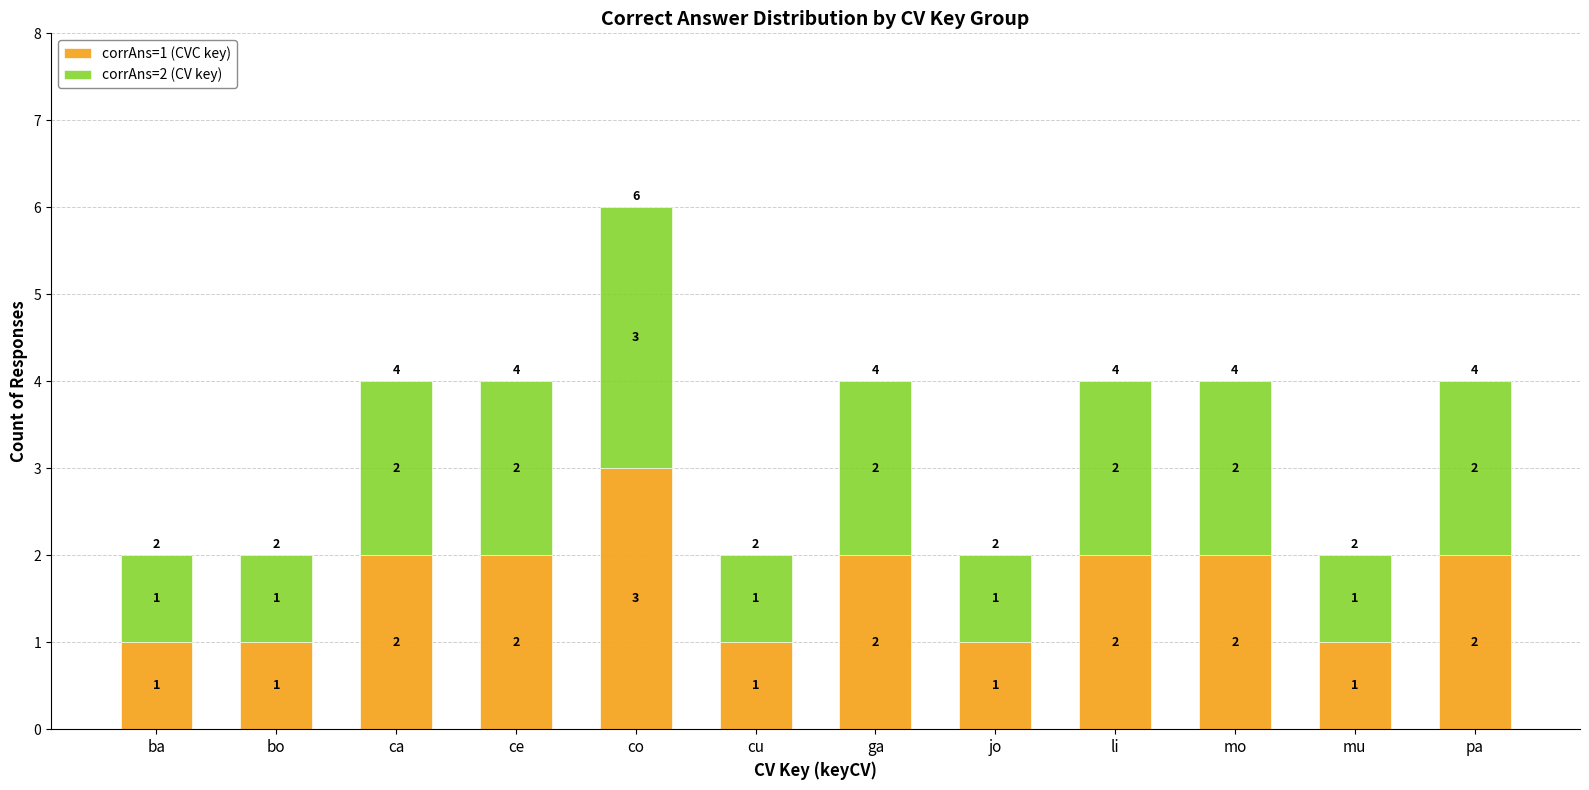

Which category has the highest value in the corrAns=1 (CVC key) series?

co